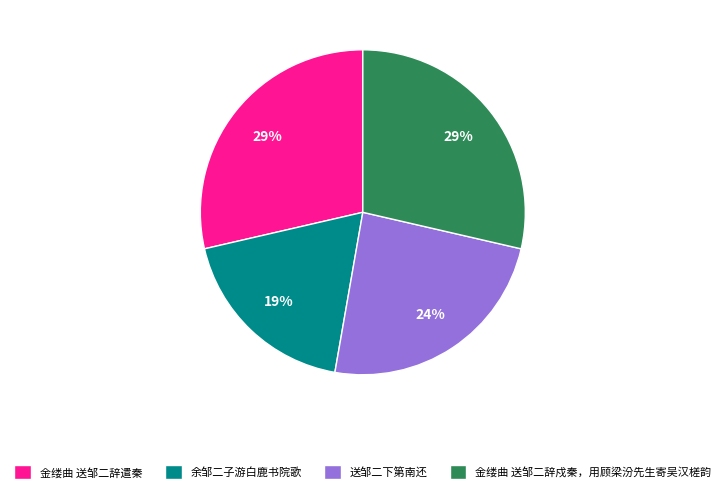

Is there a majority slice in this chart?

No